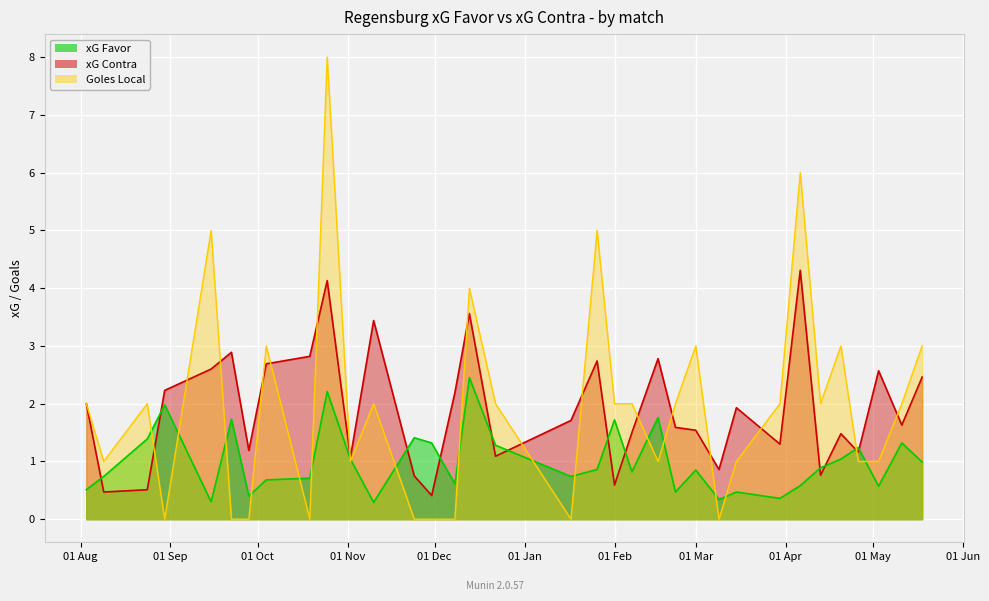

What is the lowest value of the xG Contra series?

0.4